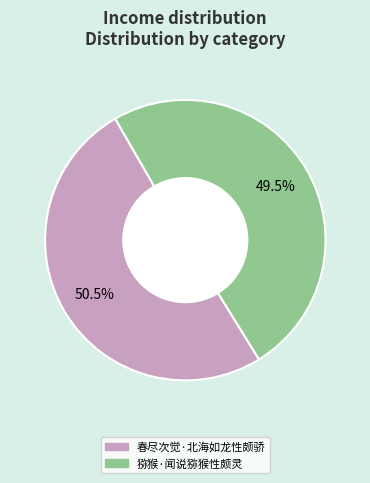

Which category has the biggest portion of the pie?

春尽次觉·北海如龙性颇骄